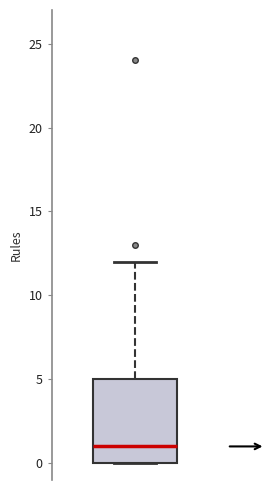

Where is the upper edge of the box on the y-axis? The values are not printed on the chart, so give them approximately, as read against the axis.

5